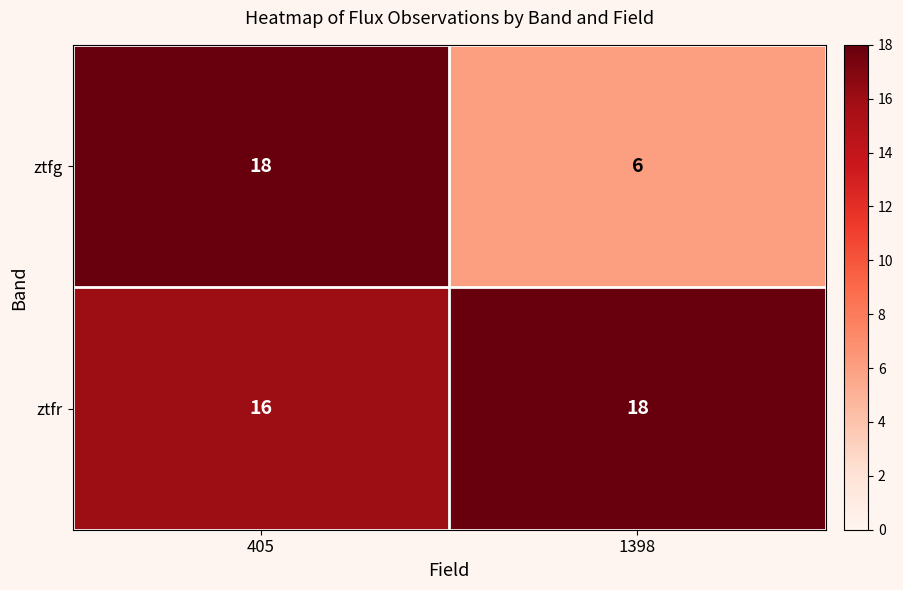

Reading right to left, transcribe all the data shown in this chart.

ztfg: 1398=6	405=18
ztfr: 1398=18	405=16